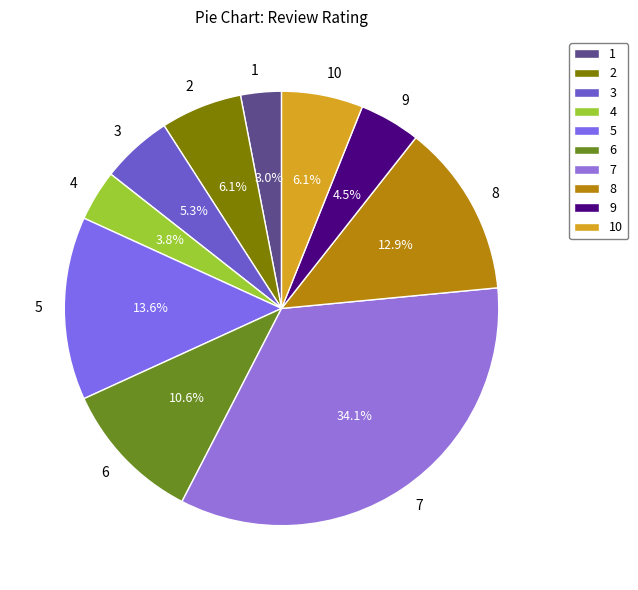

To the nearest percent, what portion does 5 represent?

14%